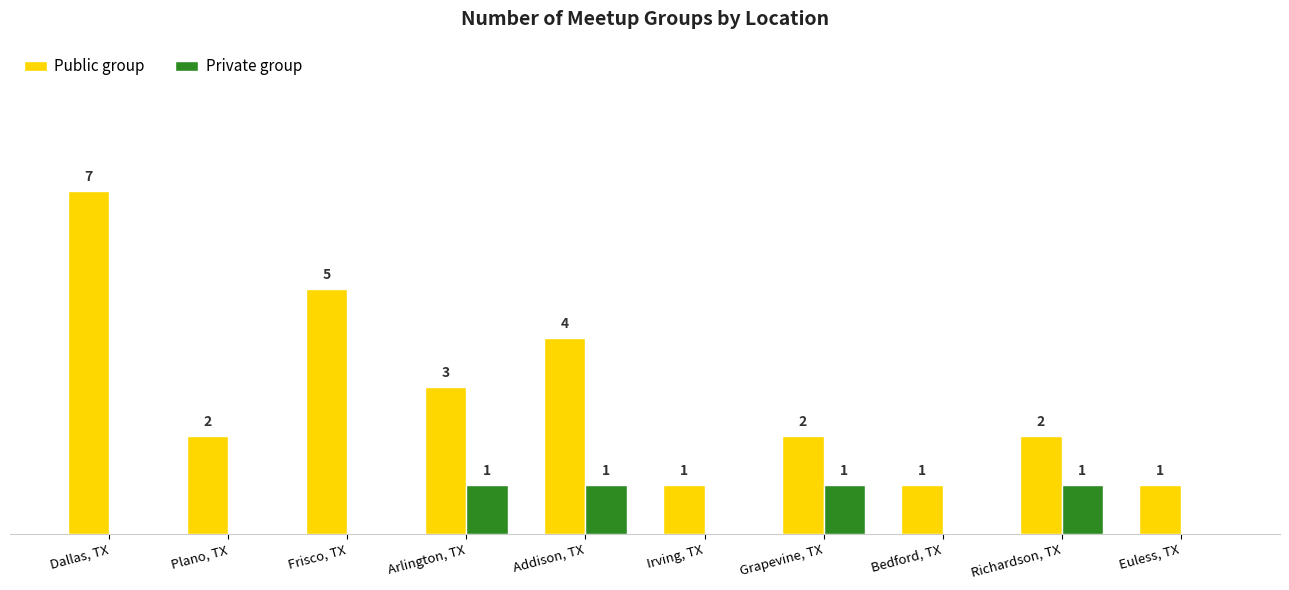

At which category is the sum across all series the highest?

Dallas, TX